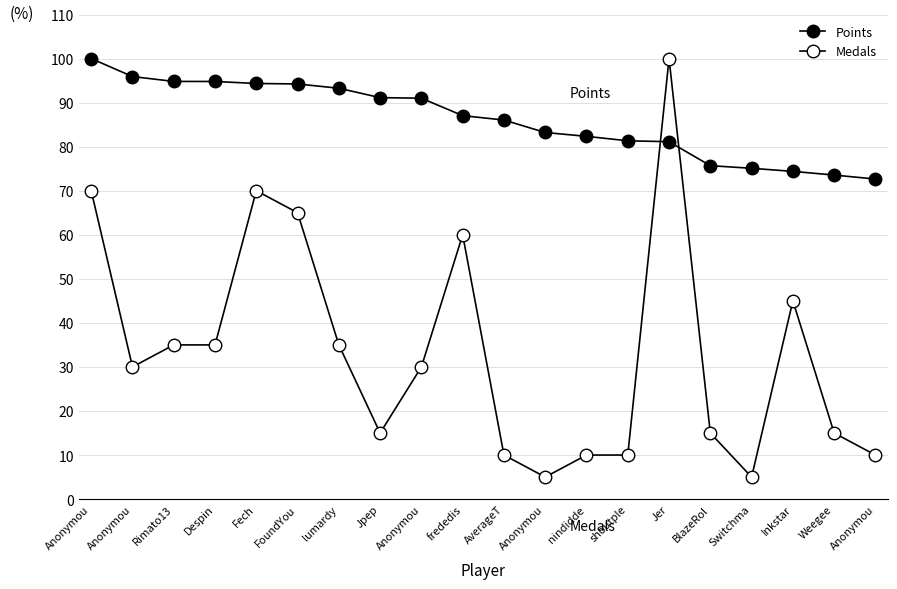

Which series changed the most between Jpep and Anonymou?

Points